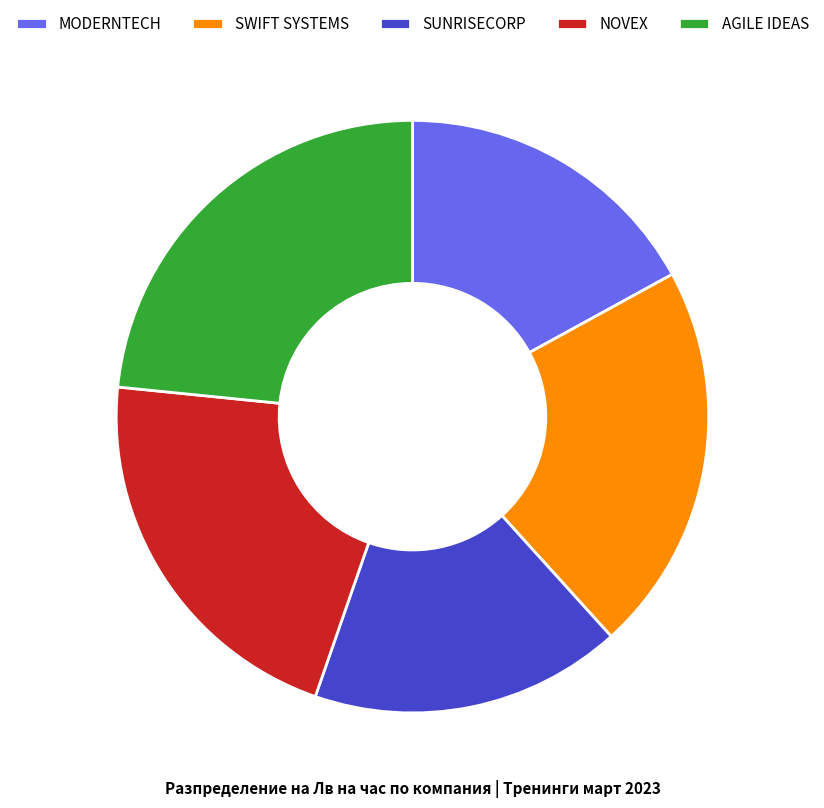

Which slice is the largest?

AGILE IDEAS